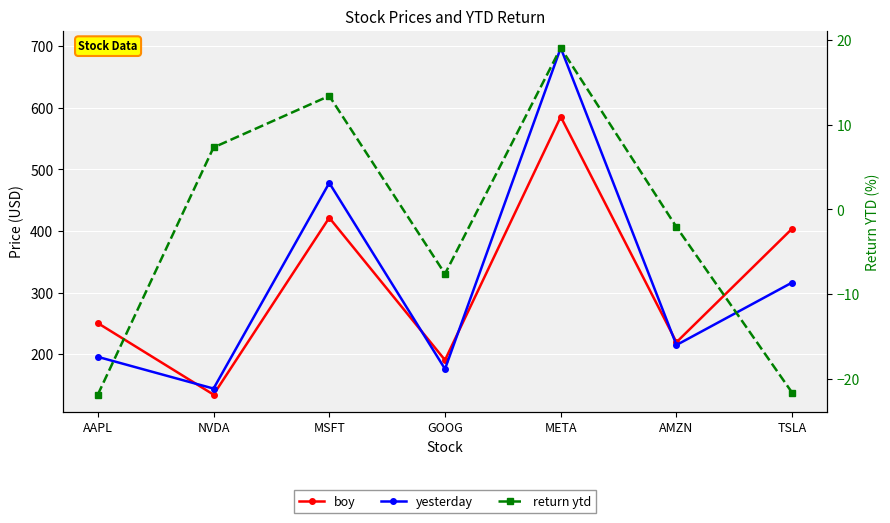

True or false: return ytd and boy cross at least once.

False